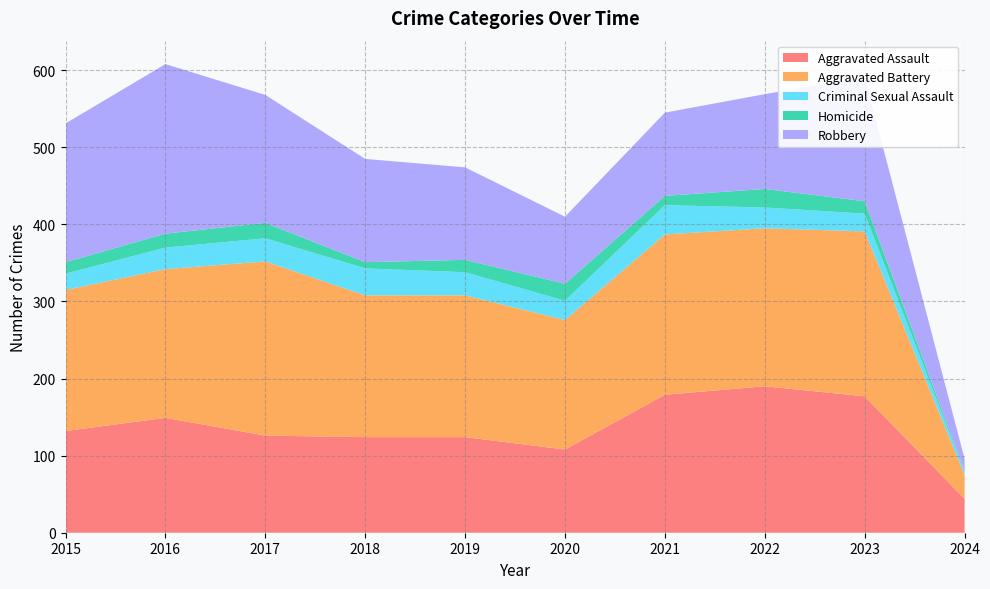

Reading left to right, list all the values displayed in this chart.

Aggravated Assault: 132	149	126	124	124	108	179	190	177	44
Aggravated Battery: 183	193	226	184	184	168	208	205	214	31
Criminal Sexual Assault: 21	28	30	35	30	25	38	27	23	4
Homicide: 15	18	20	8	16	22	12	24	16	1
Robbery: 180	220	166	134	120	87	108	123	161	16